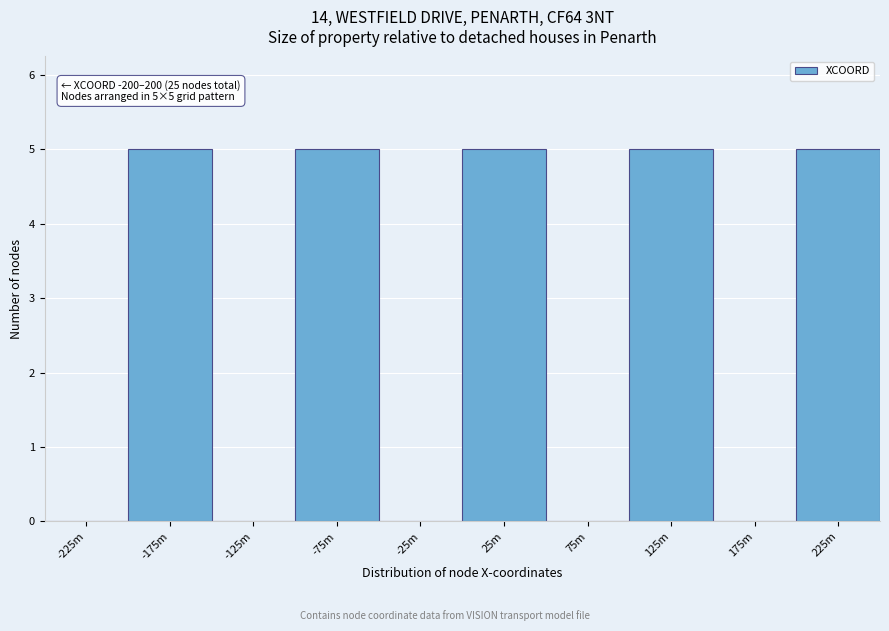

Reading left to right, what are all the values shown in this chart?

-225m=0	-175m=5	-125m=0	-75m=5	-25m=0	25m=5	75m=0	125m=5	175m=0	225m=5